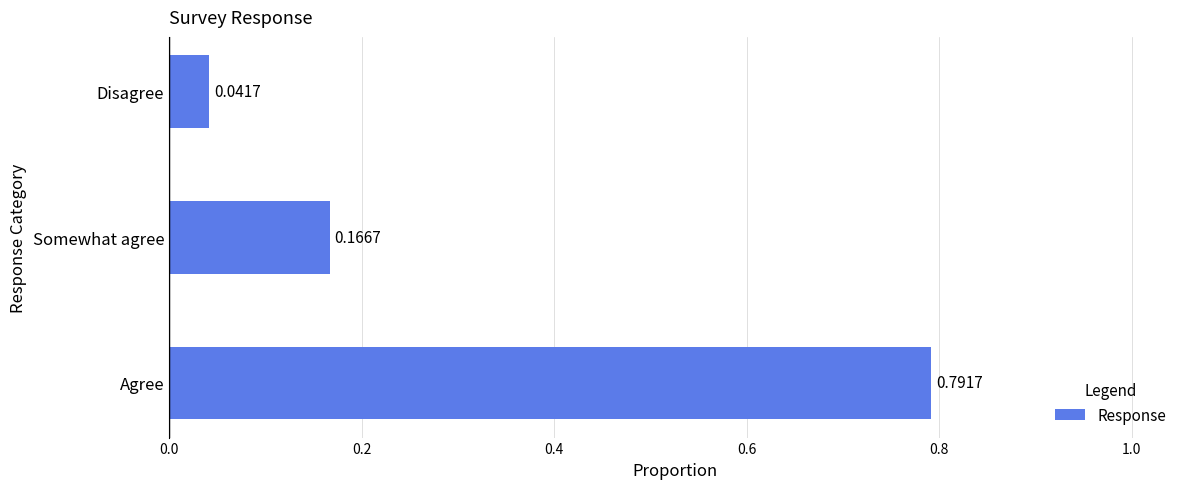

How many series are shown in this chart?

1